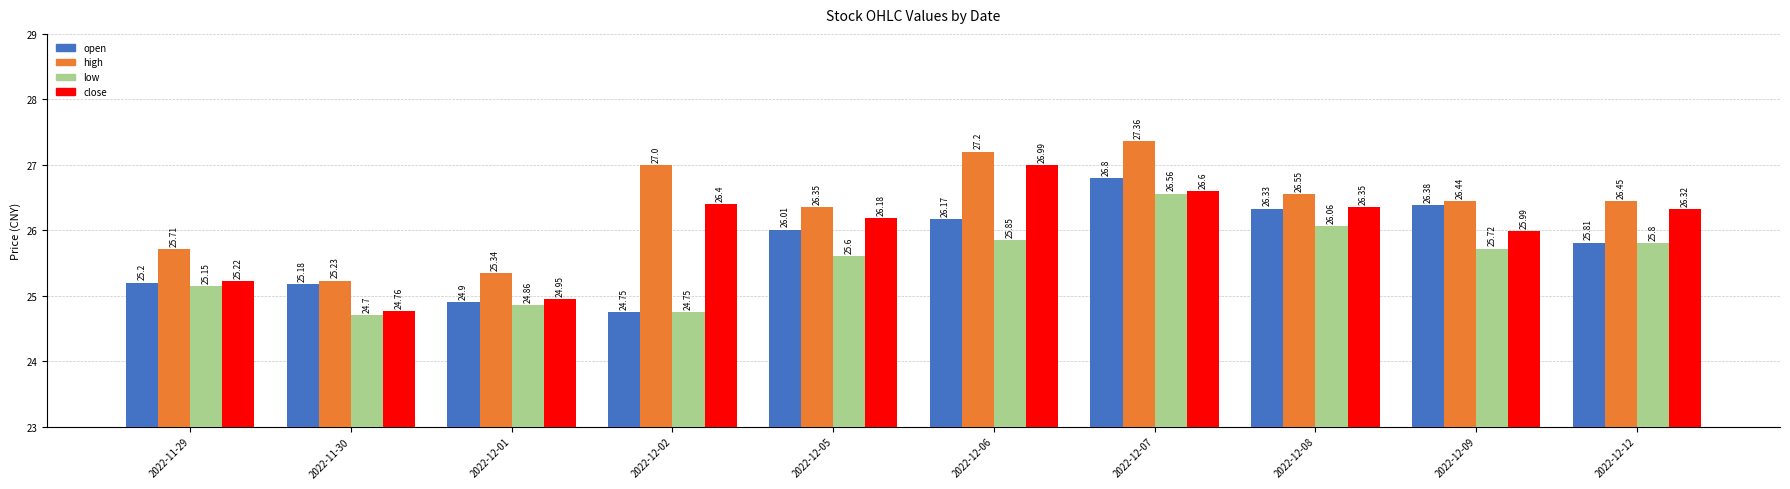

Which series has the largest total across all categories?

high